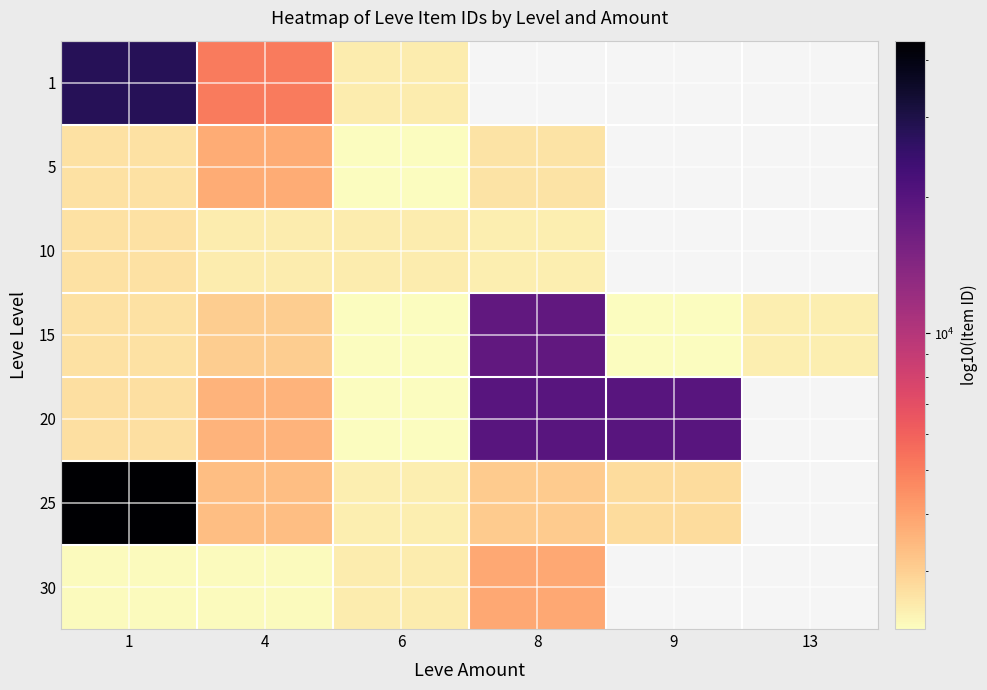

What is the difference between the 20 values at 1 and 4?

845.0